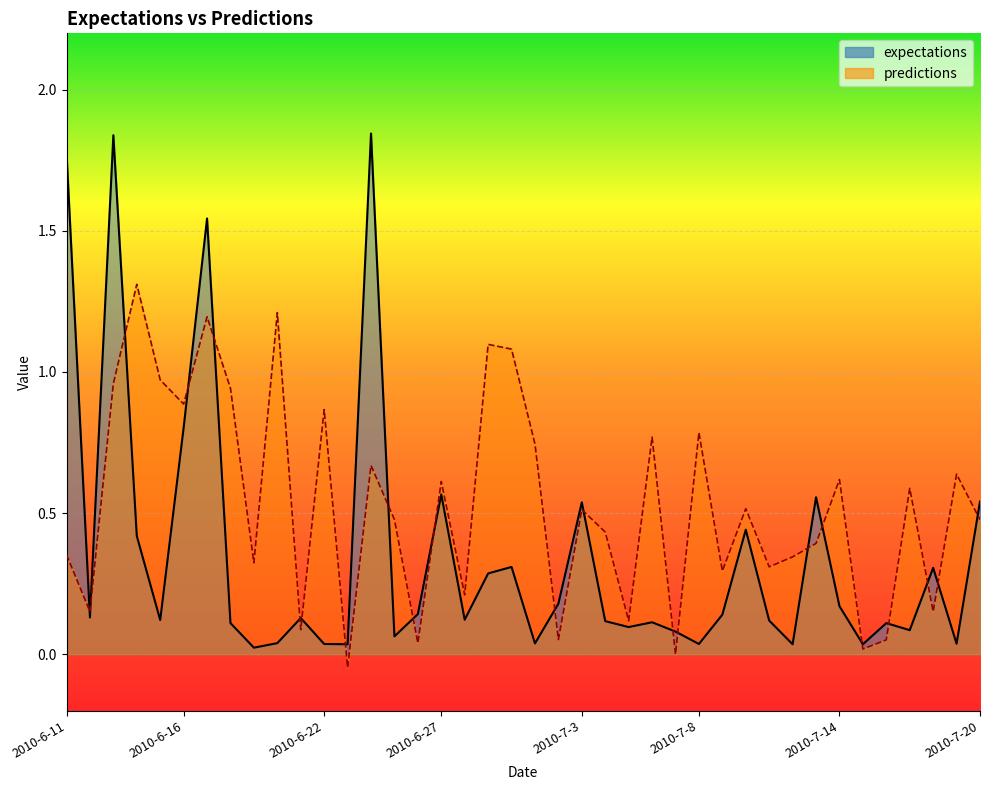

List the series in order of their peak value, lowest first.

predictions, expectations